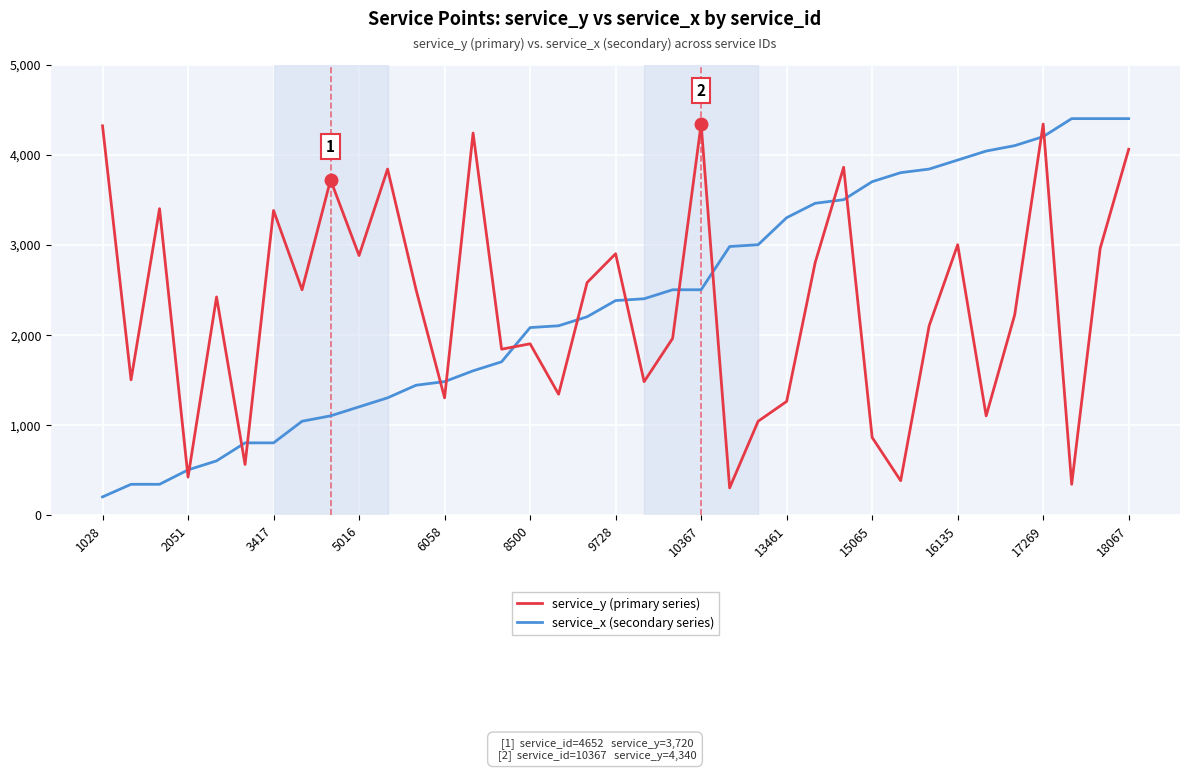

What is the smallest value displayed?

200